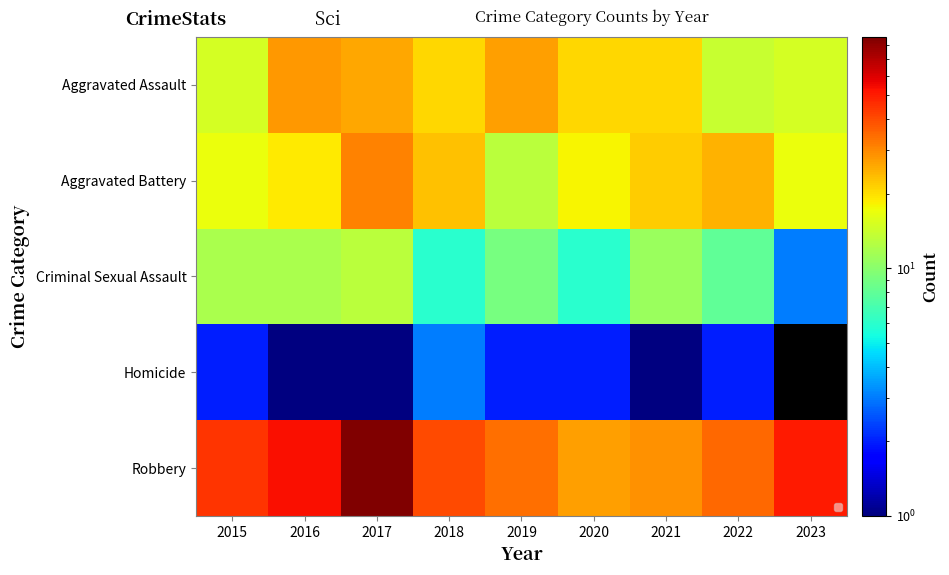

At which category is the sum across all series the highest?

2017